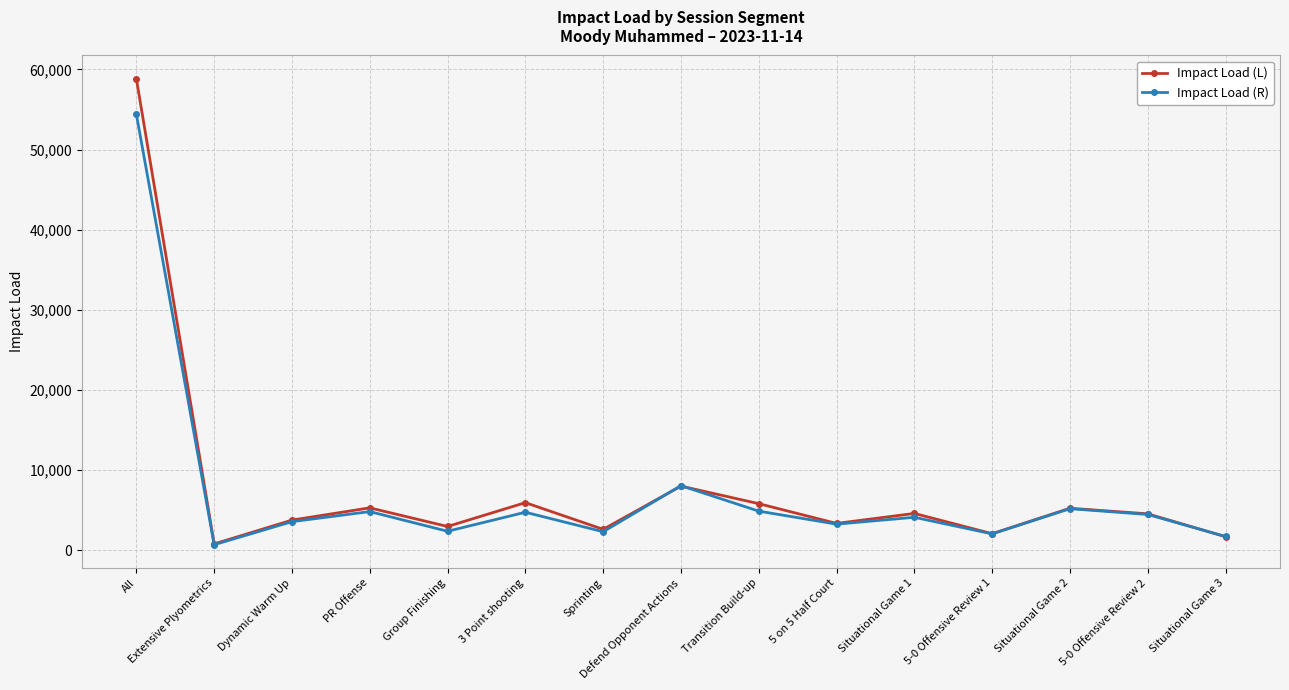

Which series has the widest spread of values?

Impact Load (L)